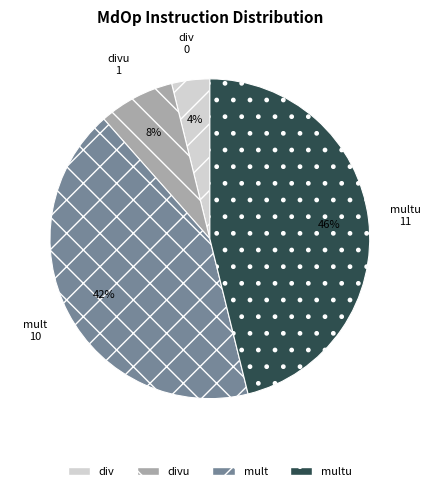

To the nearest percent, what is the average slice percentage?

25%